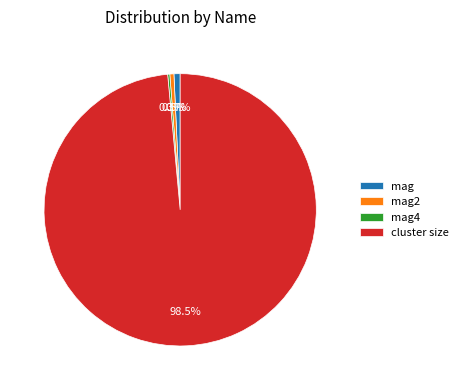

Which slice is the largest?

cluster size